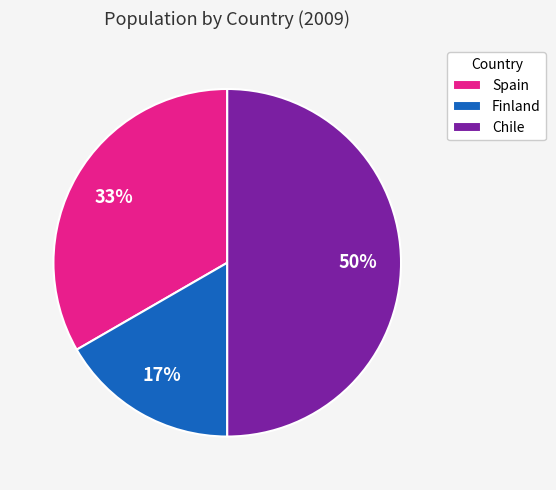

Rank the categories by value from lowest to highest.

Finland, Spain, Chile